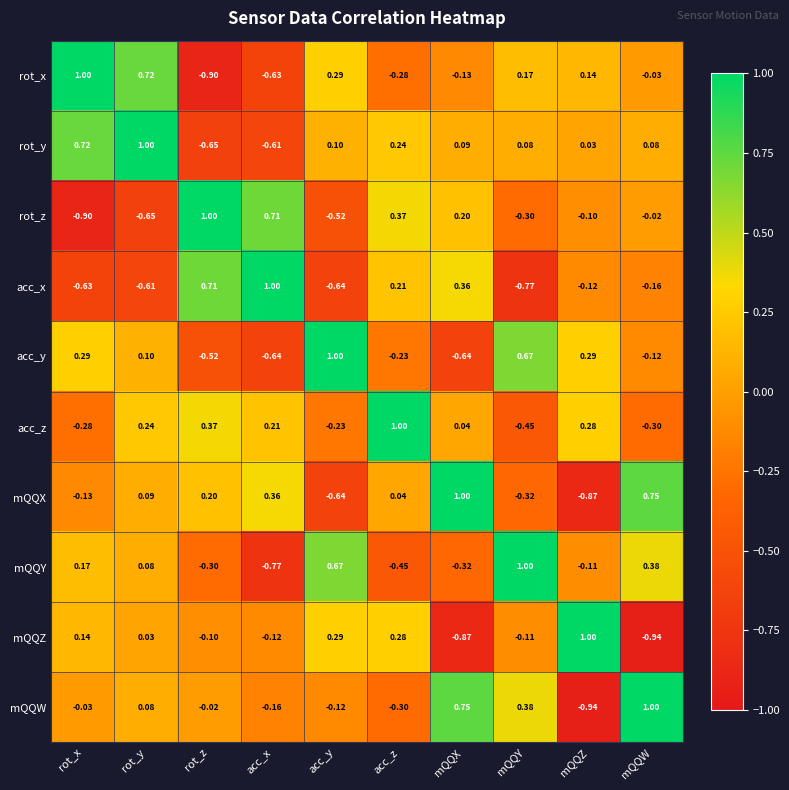

At which label is mQQY closest to 0?

rot_y